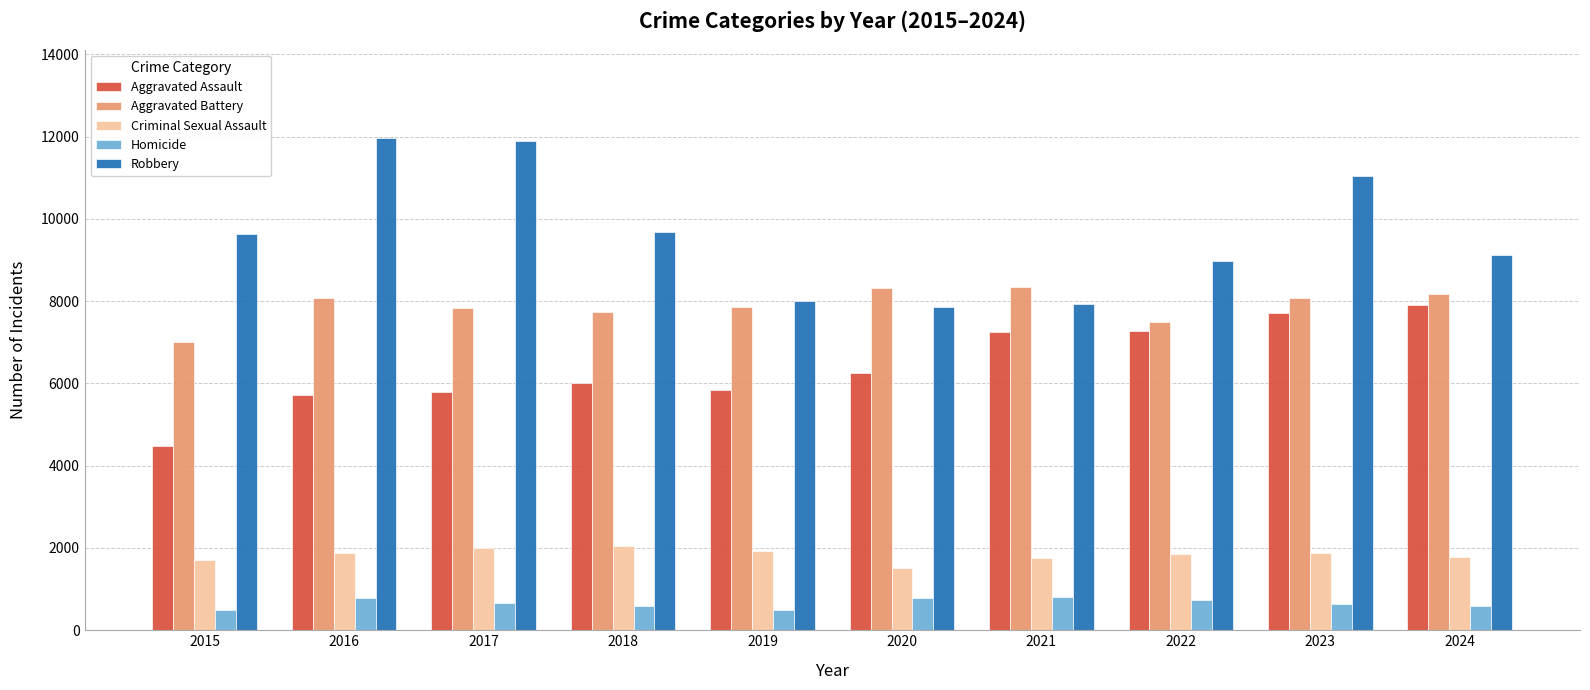

What is the sum of the Aggravated Assault values at 2020 and 2017?

12058